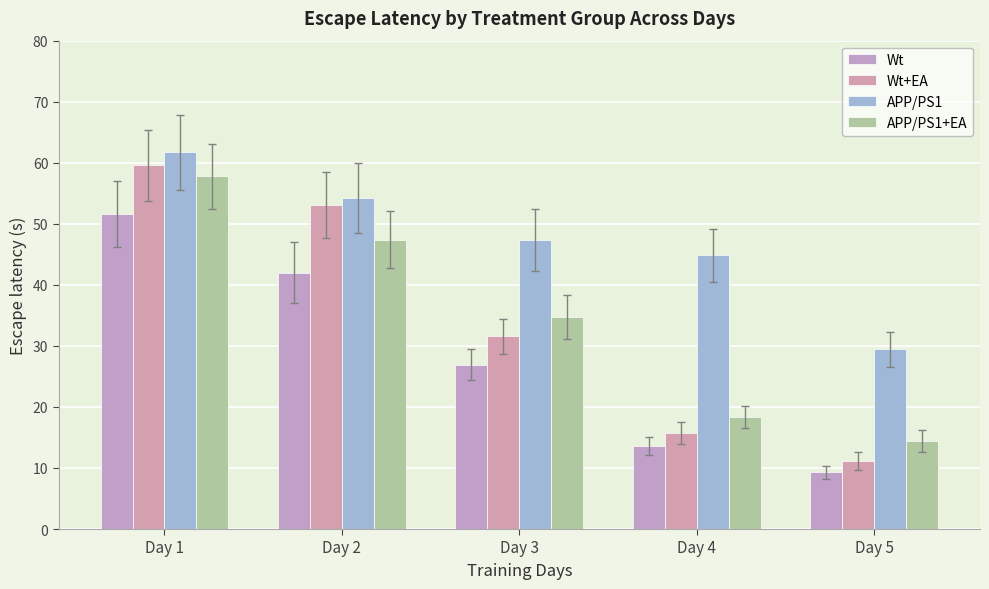

Where is APP/PS1+EA nearest to the value 36?

Day 3